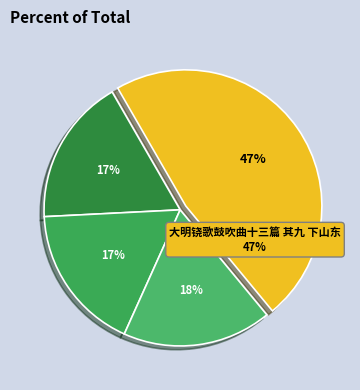

What percentage is NOT represented by 七月十九下午电后作?

82.3%